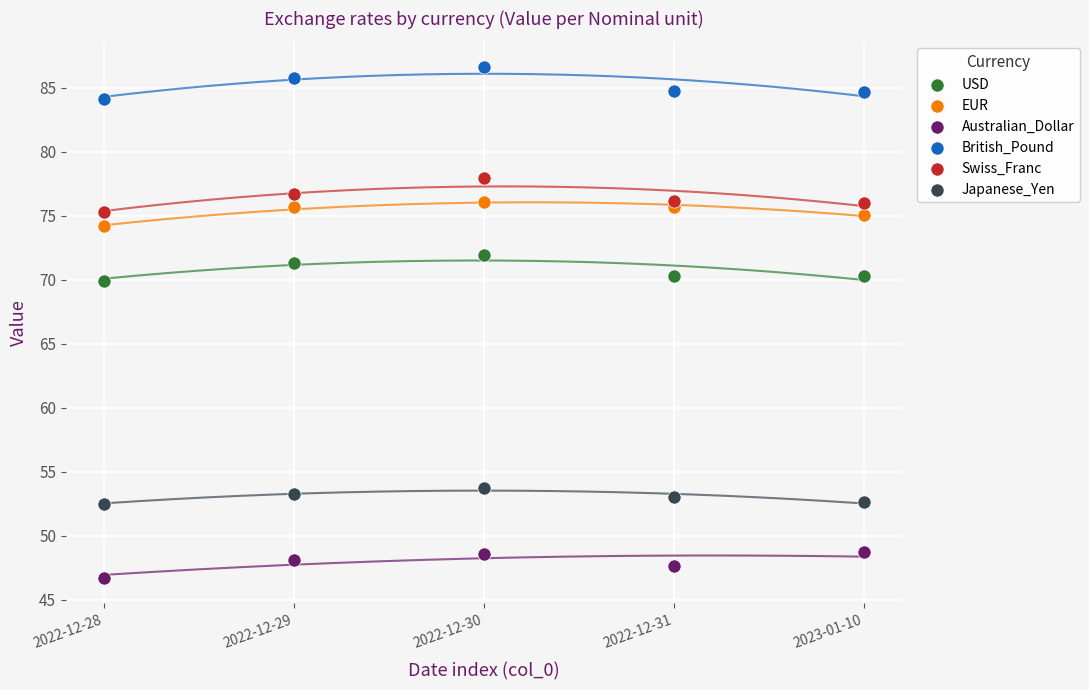

What are all the series names shown in the legend?

USD, EUR, Australian_Dollar, British_Pound, Swiss_Franc, Japanese_Yen